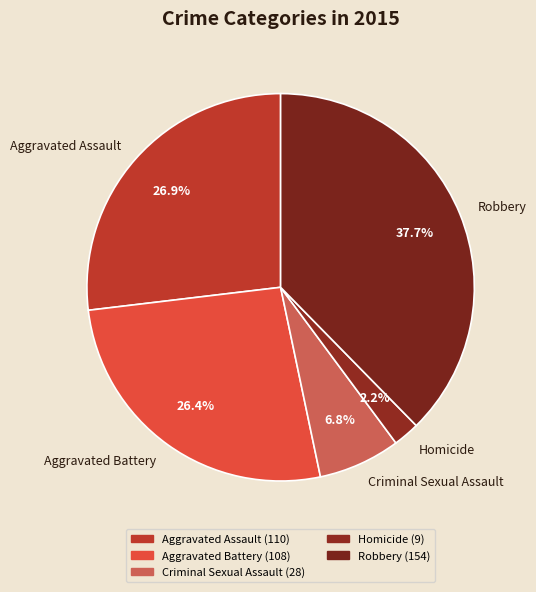

Approximately how many times larger is the value at Homicide compared to Criminal Sexual Assault?

0.3